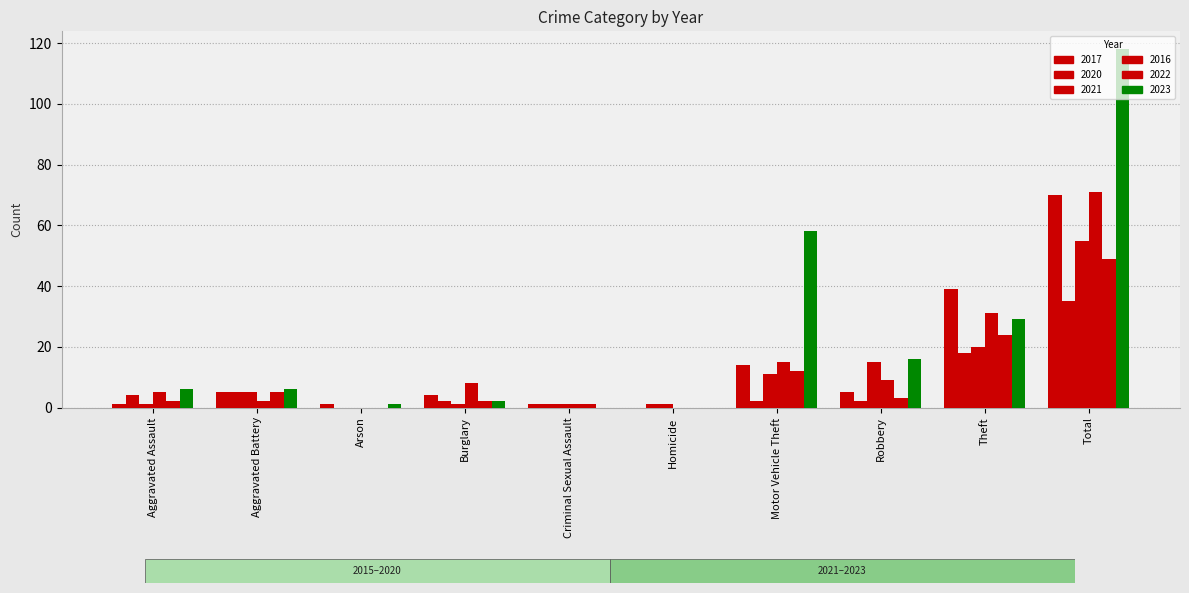

How many groups of bars are there?

10